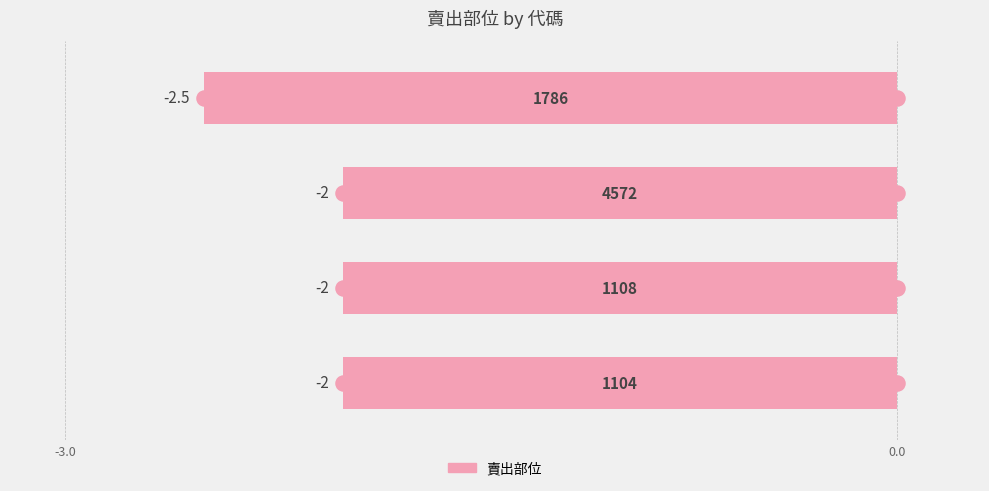

Reading top to bottom, what are all the values shown in this chart?

-2.5	-2.0	-2.0	-2.0